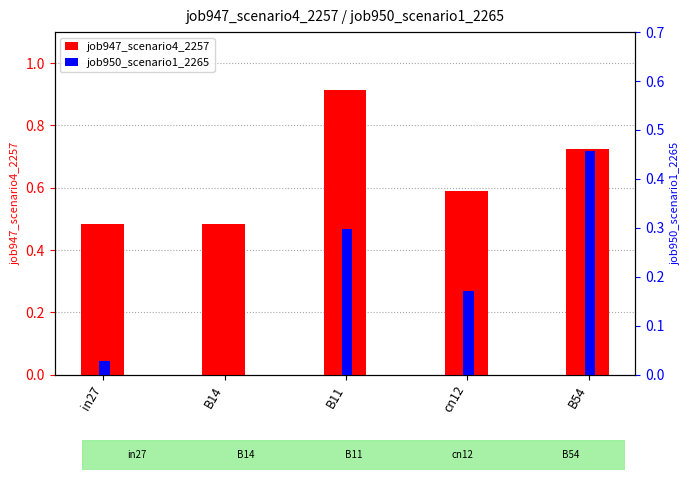

The value of job950_scenario1_2265 at B54 is 0.8. True or false?

False